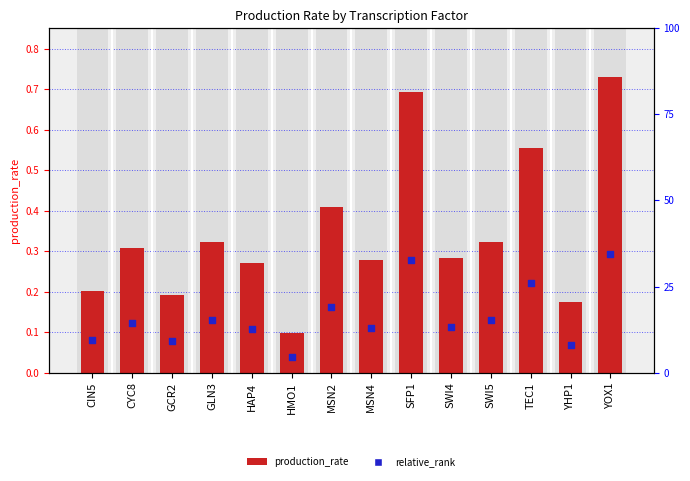

At which category is the sum across all series the highest?

YOX1